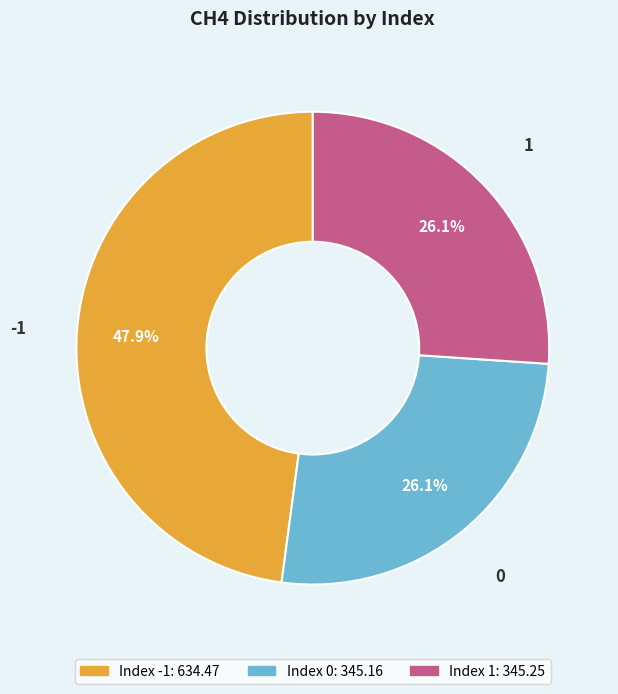

Does any single category account for the majority?

No